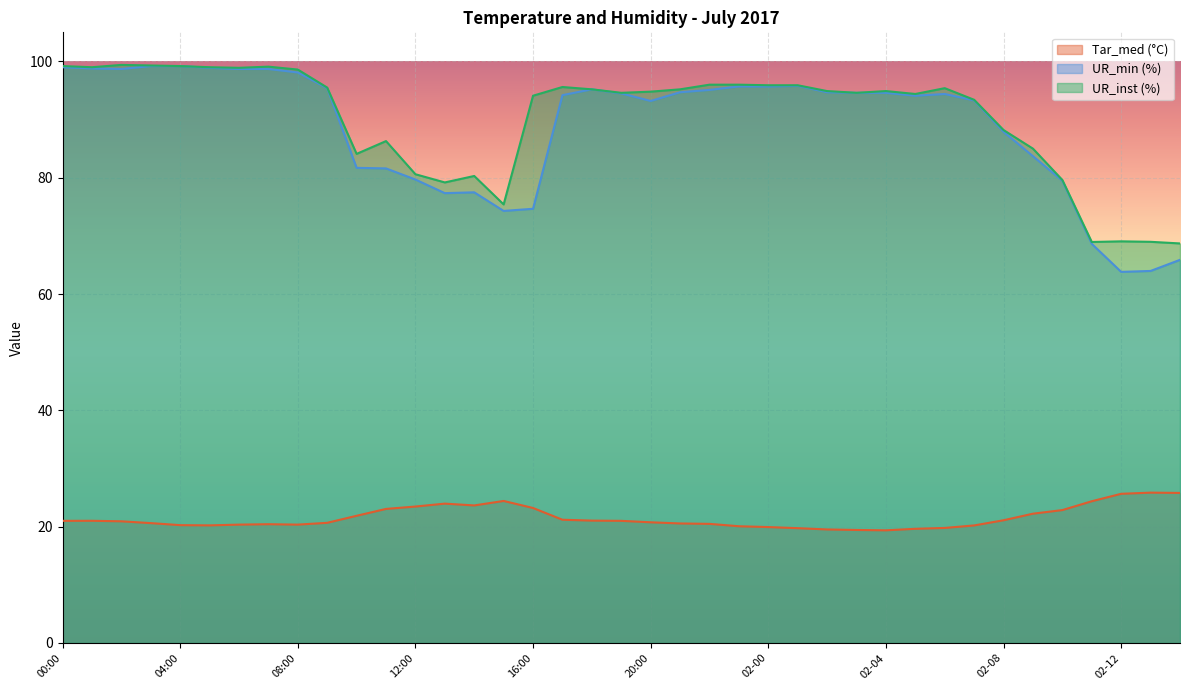

The value of UR_min (%) at 03:00 is 177.3. True or false?

False